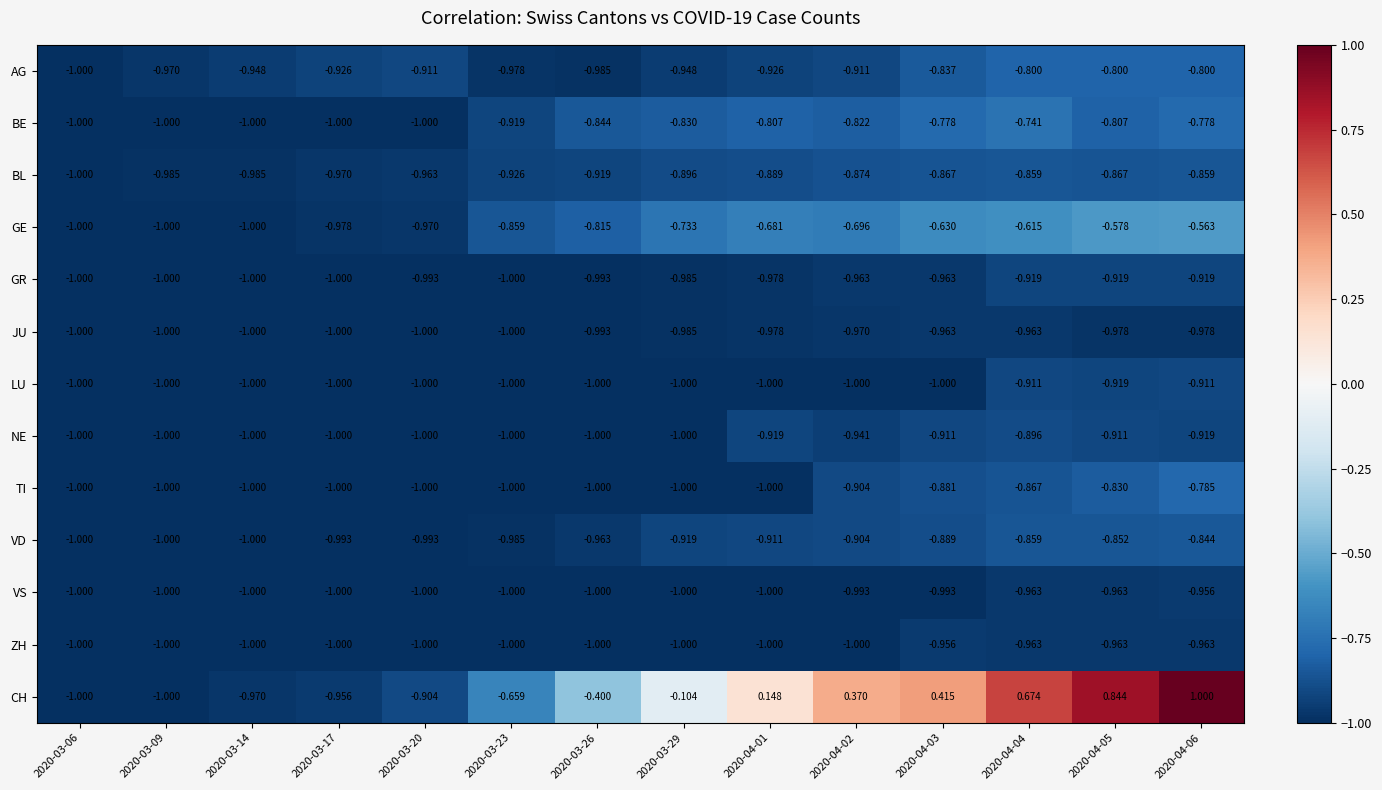

How many series are shown in this chart?

13